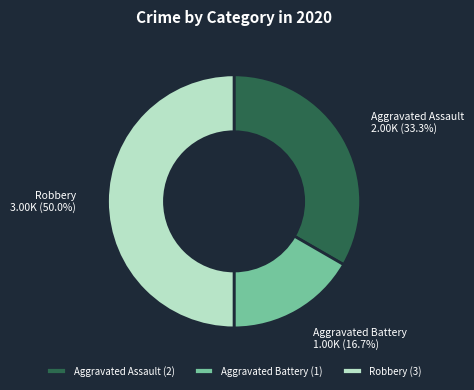

How much of the chart is everything except Aggravated Assault?

66.7%